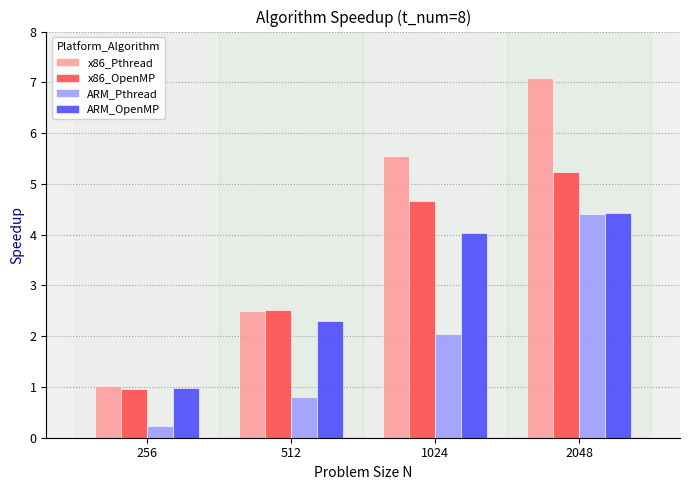

What is the value of the x86_OpenMP bar at the 4th from the left?

5.2